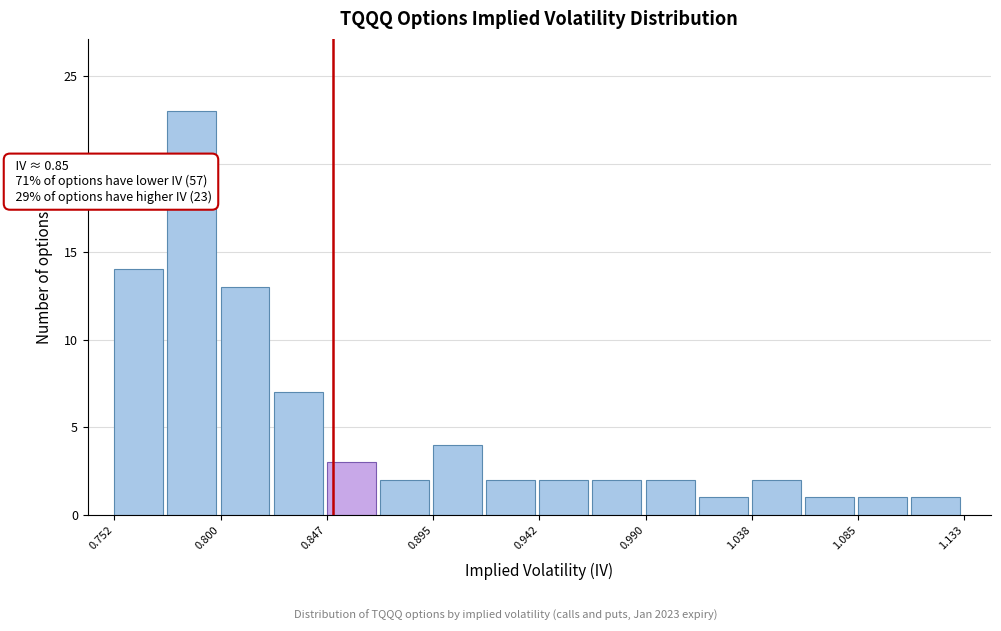

Over which range of the x-axis is the bar tallest?

0.775 to 0.800